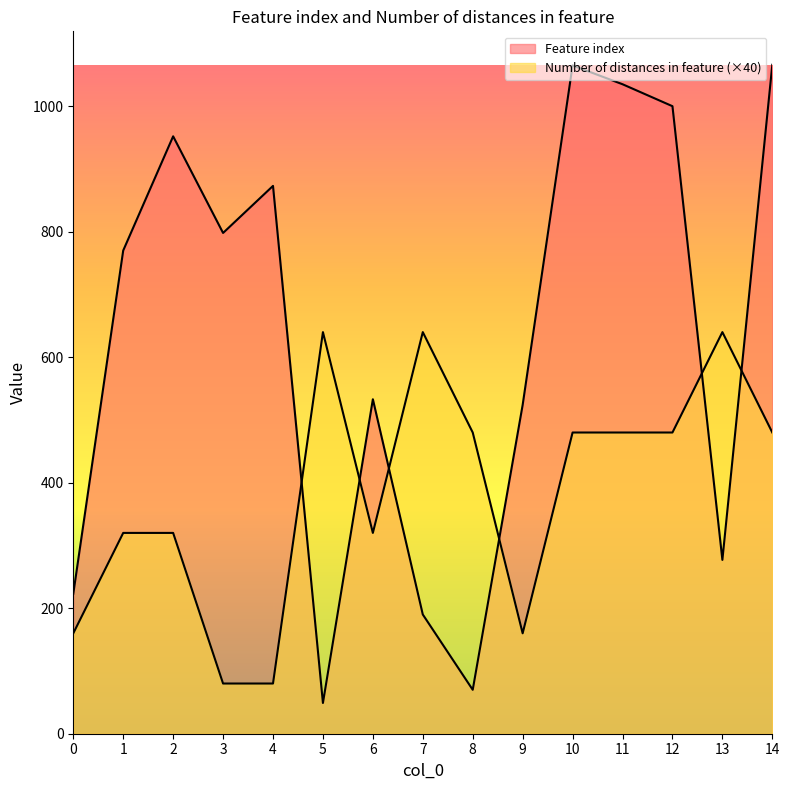

Which series changed the most between 2 and 12?

Number of distances in feature